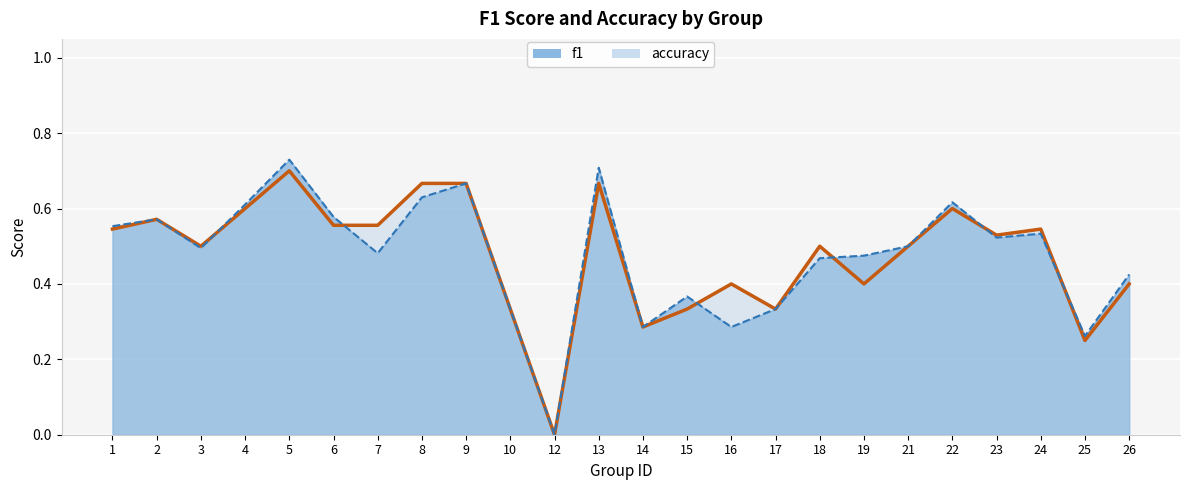

Which series has the widest spread of values?

f1